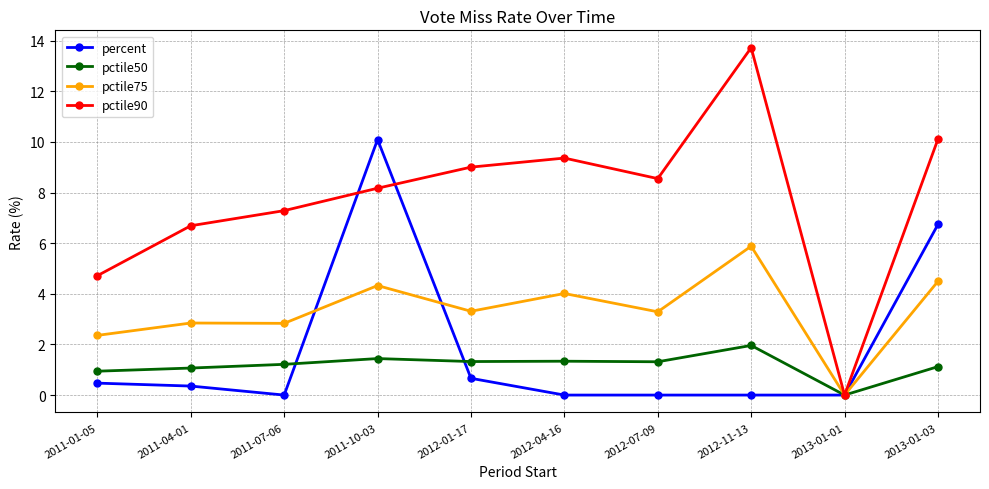

What is the total value across all series at 2011-07-06?

11.3